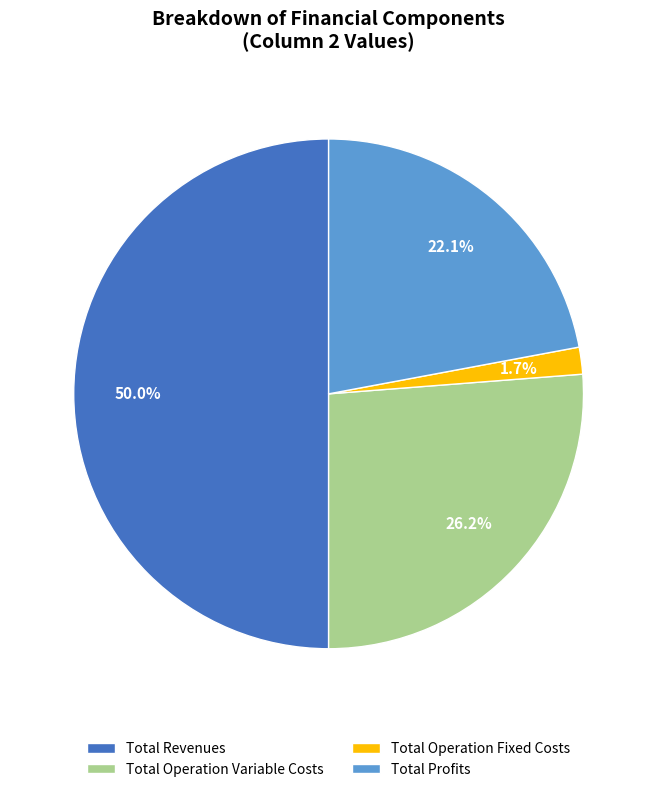

To the nearest percent, what percentage of the pie is Total Operation Variable Costs?

26%